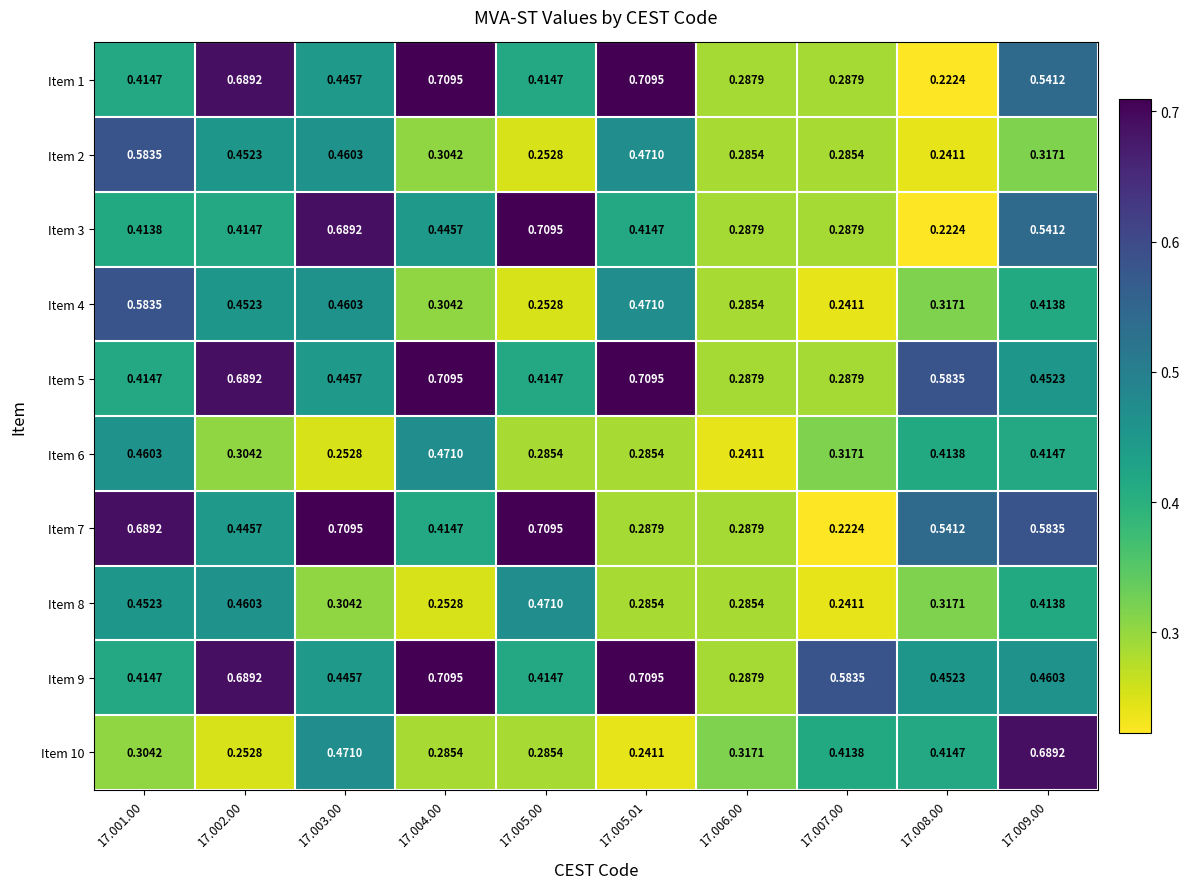

Is the value of Item 2 at 17.001.00 greater than the value of Item 4 at 17.004.00?

Yes